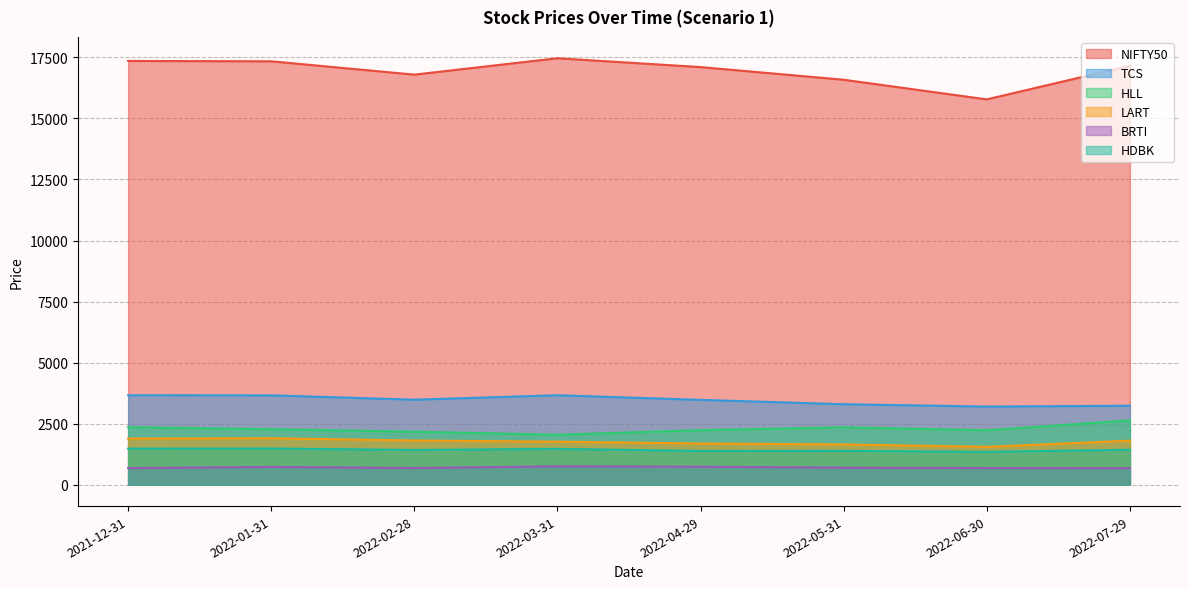

What is the difference between the maximum and second lowest values in the LART series?

254.1